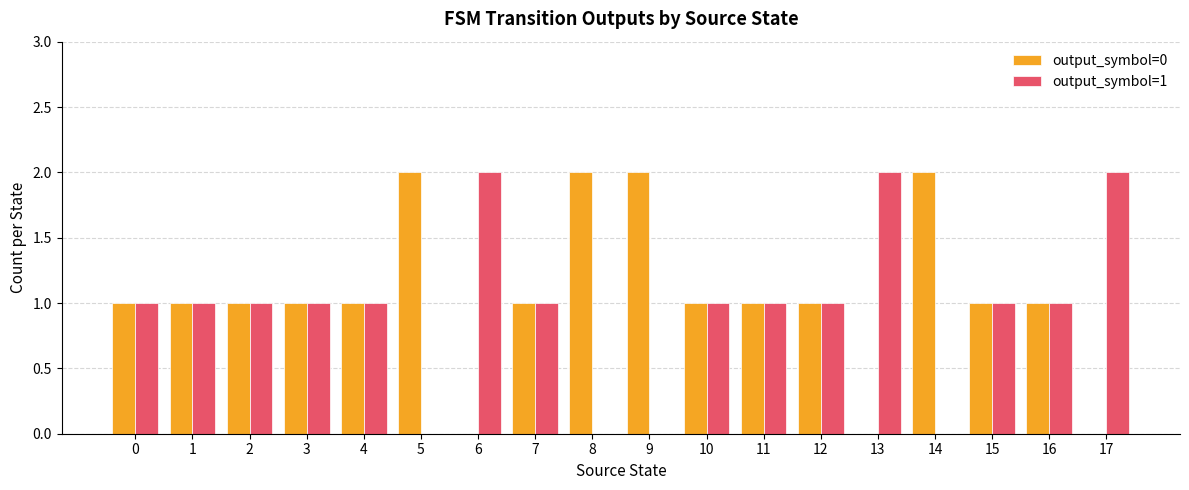

Count the output_symbol=1 values in the range 1 to 2.

14